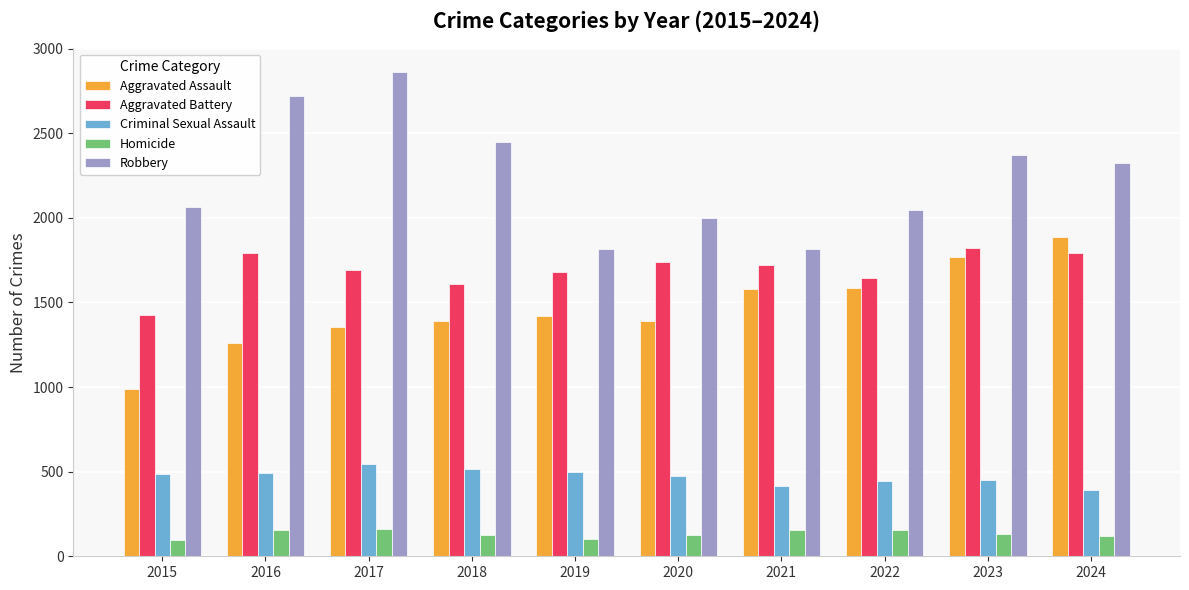

Which series has the largest total across all categories?

Robbery